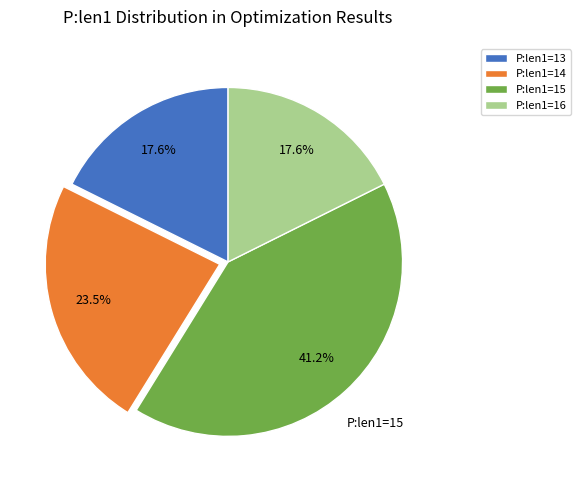

Is there any slice that represents more than half of the pie?

No